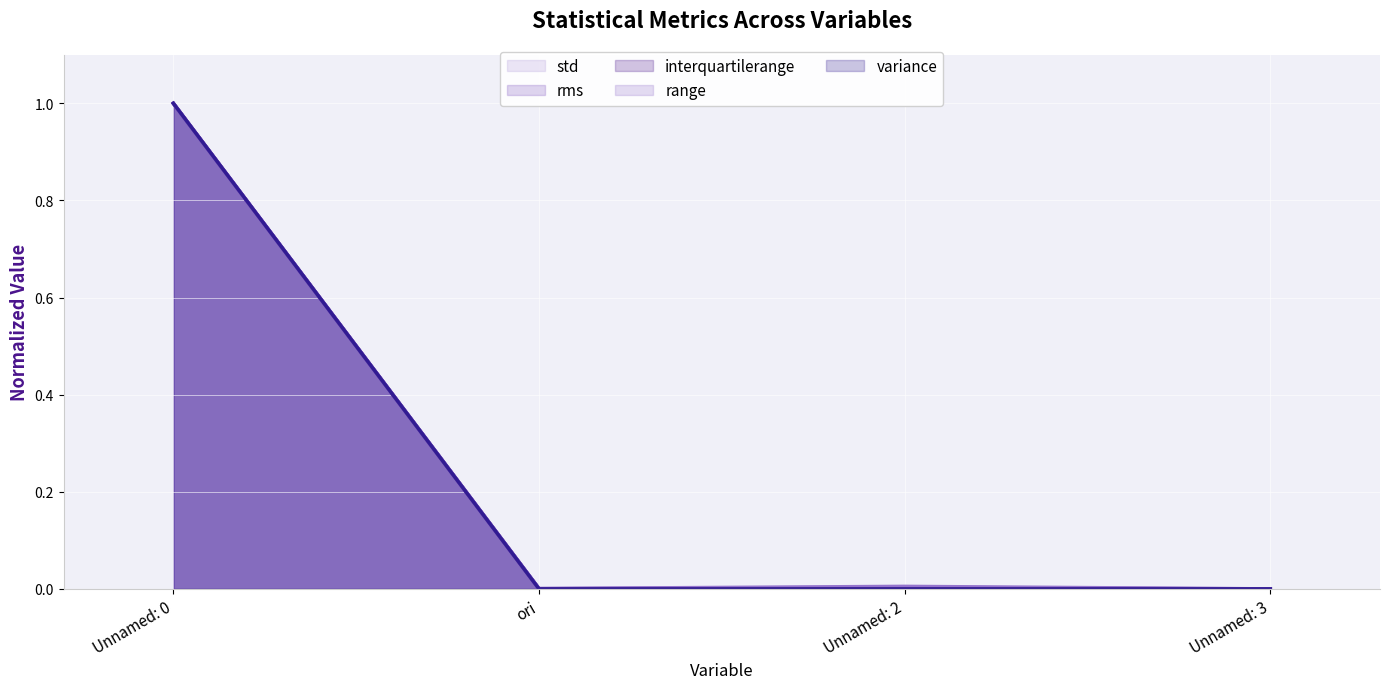

Where is the first local minimum for std (line)?

ori